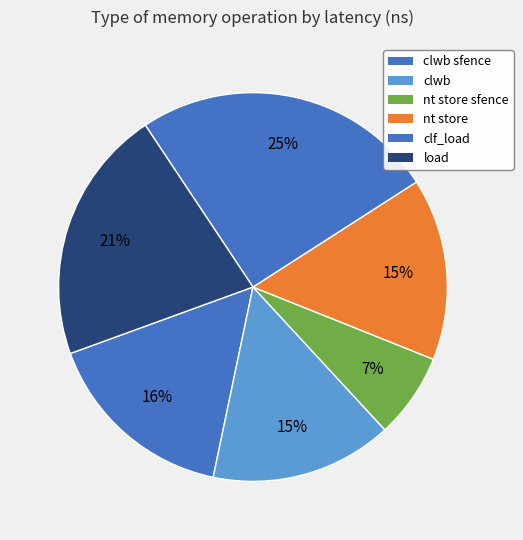

Count the number of slices in the pie.

6